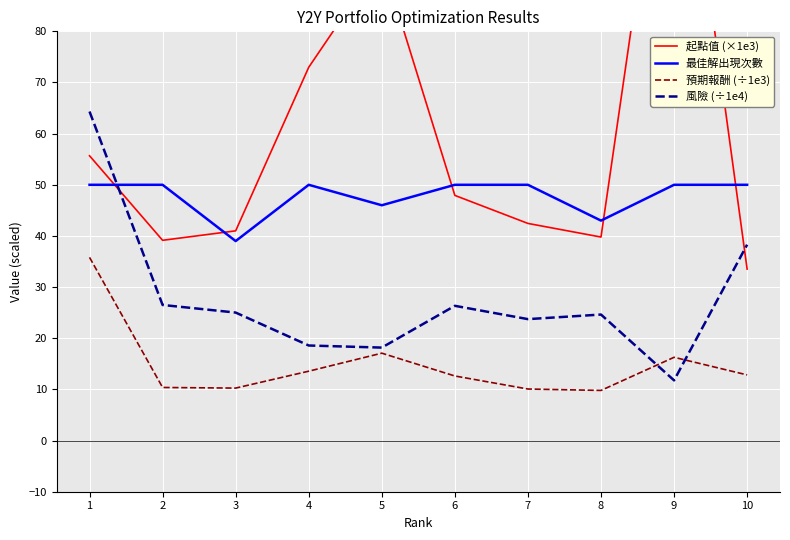

How many values in the 風險 (÷1e4) series are below 25?

5